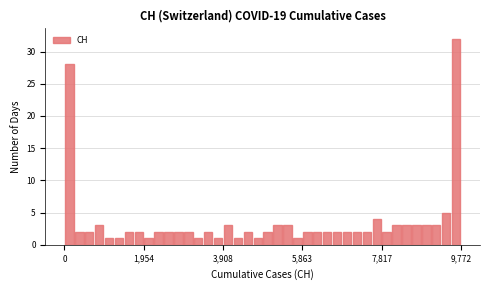

Read against the x-axis, roughly where is the centre of the tallest bar?

9600